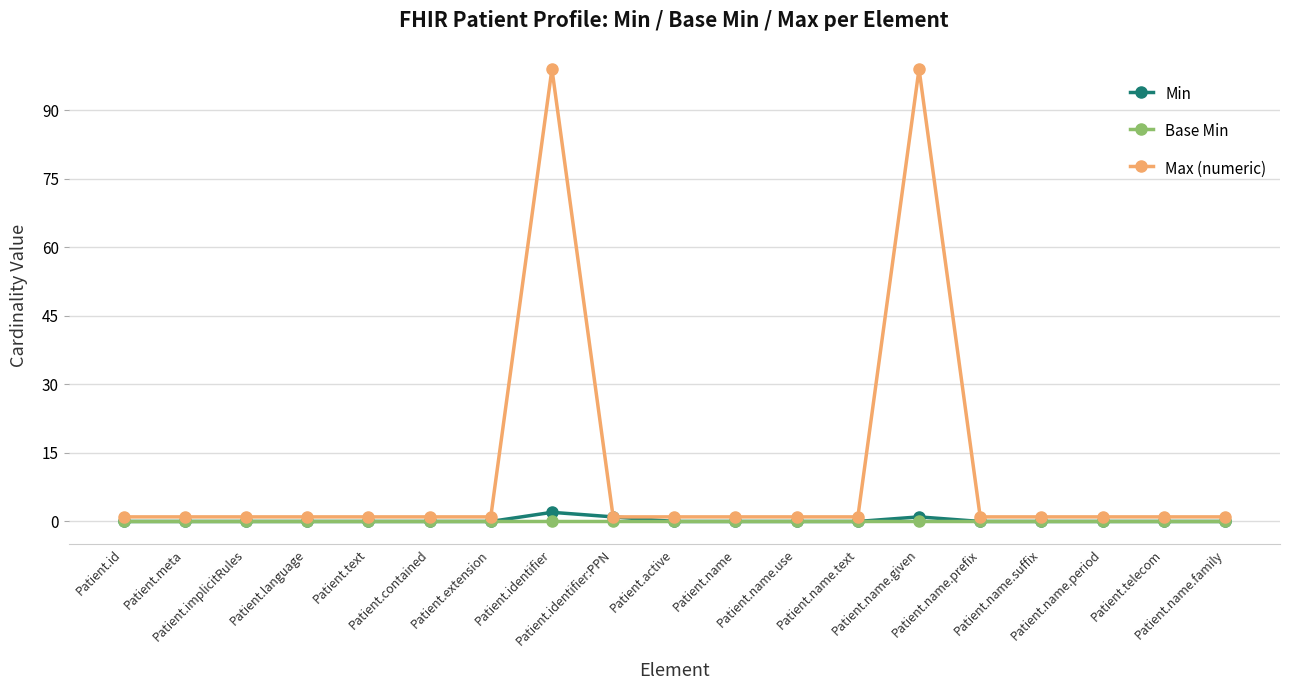

Which series has the largest total across all categories?

Max (numeric)